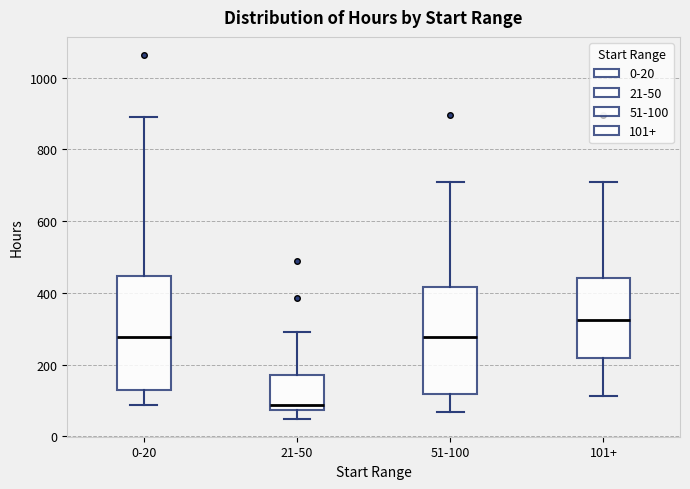

Reading left to right, transcribe this box plot: for each box, give where its median line is, the range the box spans, and where its two whiskers end, as read against the y-axis. The values are not printed on the chart, so give them approximately, as read against the axis.

0-20: median 280, box 120 to 440, whiskers 80 to 900
21-50: median 80 (just above the box's lower edge), box 80 to 180, whiskers 60 to 300
51-100: median 280, box 120 to 420, whiskers 60 to 700
101+: median 320, box 220 to 440, whiskers 120 to 700